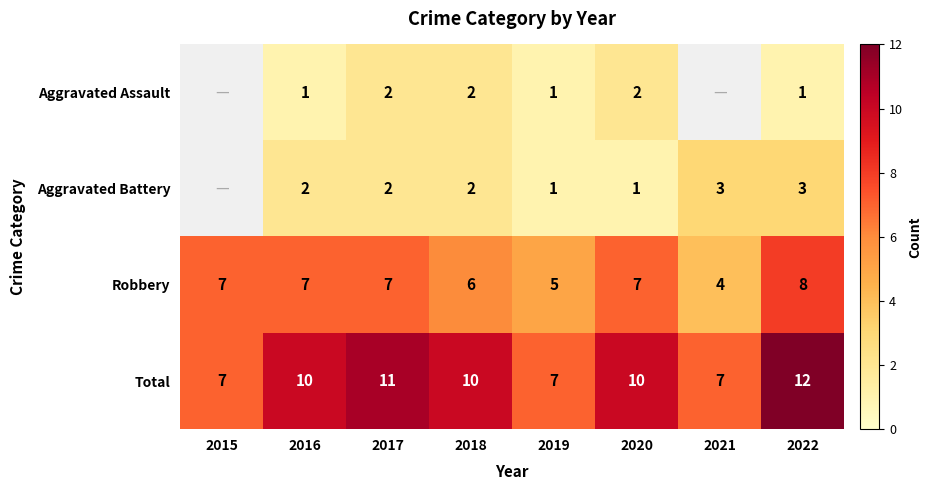

Is it true that Total equals 6 at 2016?

False